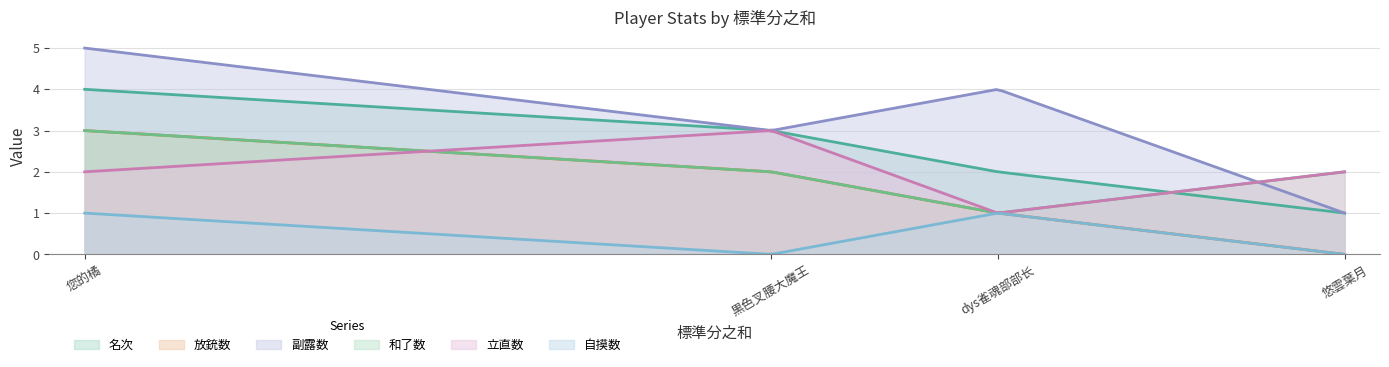

What is the difference between the highest and lowest values at dys雀魂部部长?

3